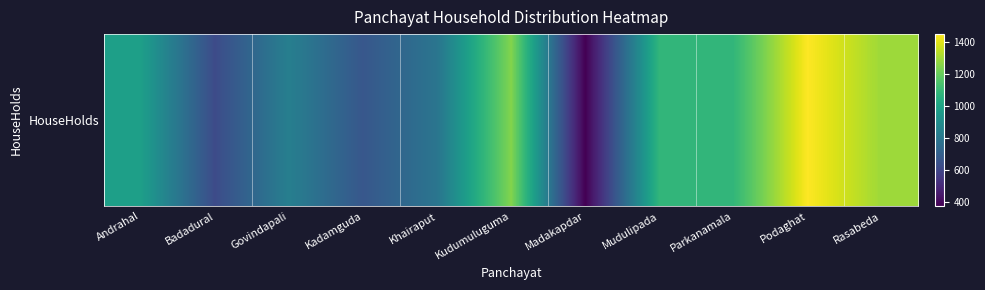

Reading left to right, transcribe all the data shown in this chart.

978	618	834	664	790	1247	372	1079	1081	1447	1289